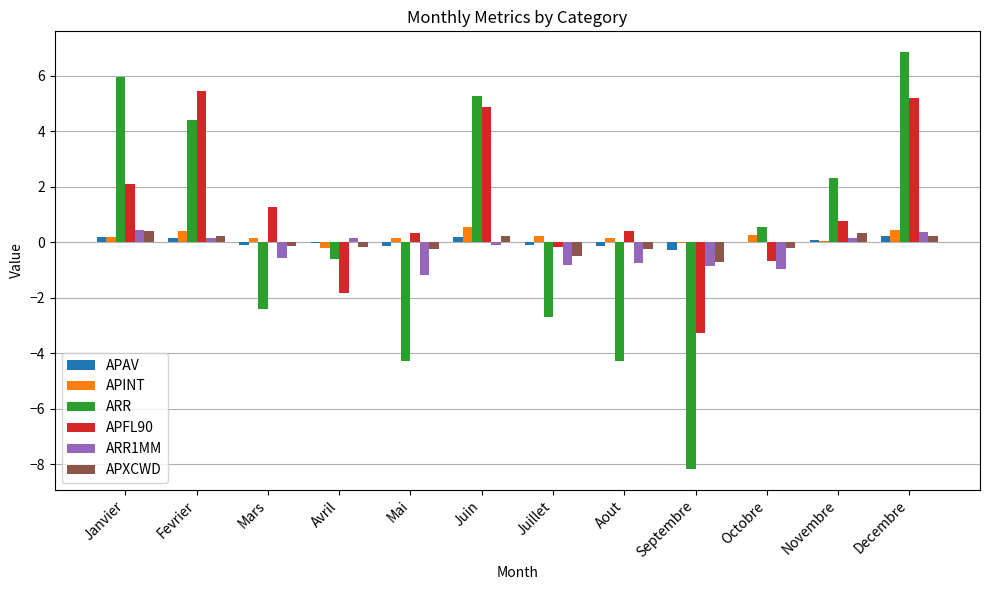

Is it true that ARR equals 3.3 at Novembre?

False